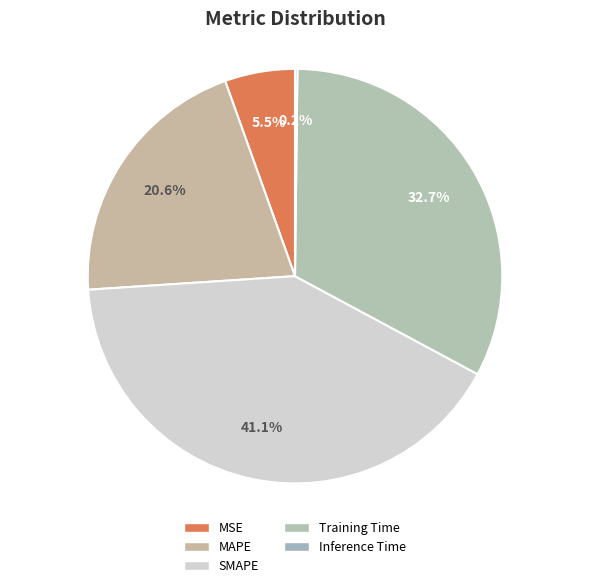

Which has a higher value, MSE or Inference Time?

MSE